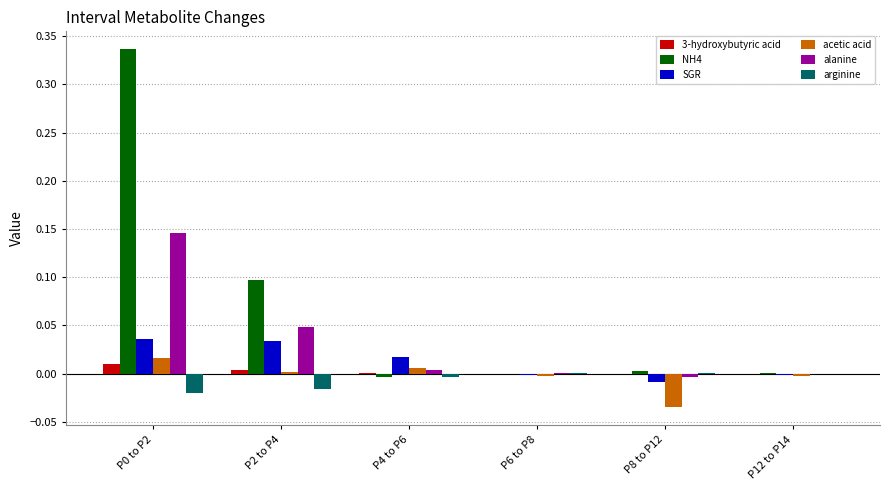

The arginine series shows 0.0 at P6 to P8. True or false?

True